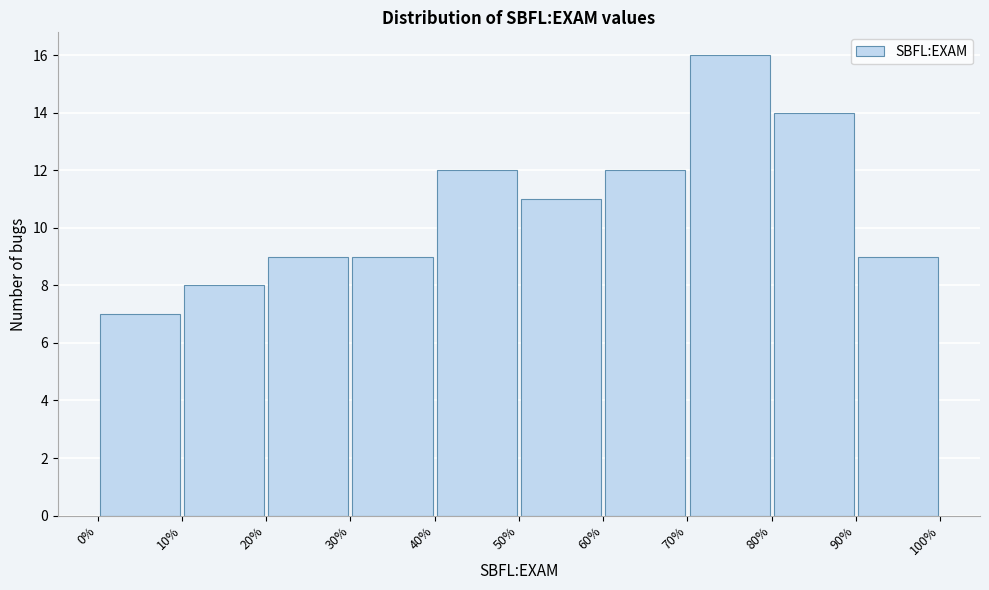

How tall is the bar that spans 10% to 20% on the x-axis? The values are not printed on the chart, so give them approximately, as read against the axis.

8